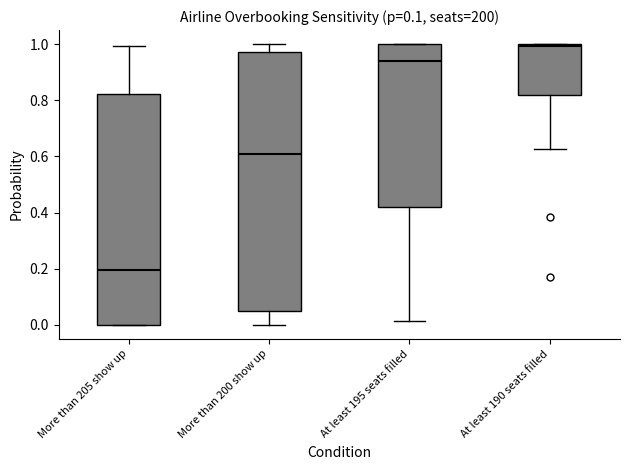

Which box's median line is the lowest?

More than 205 show up